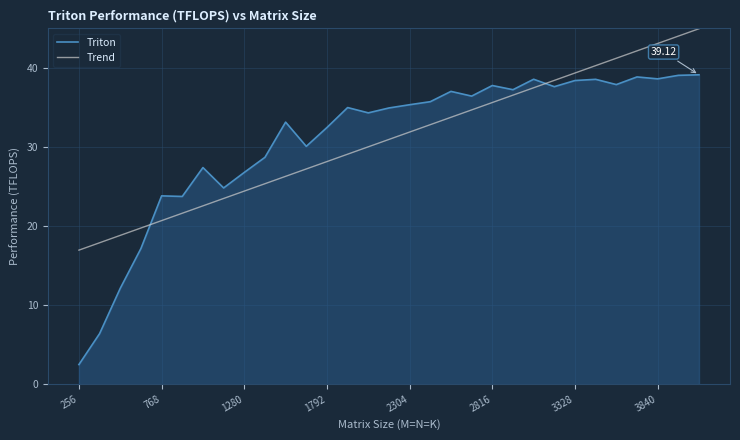

List the series in order of their peak value, highest first.

Trend, Triton